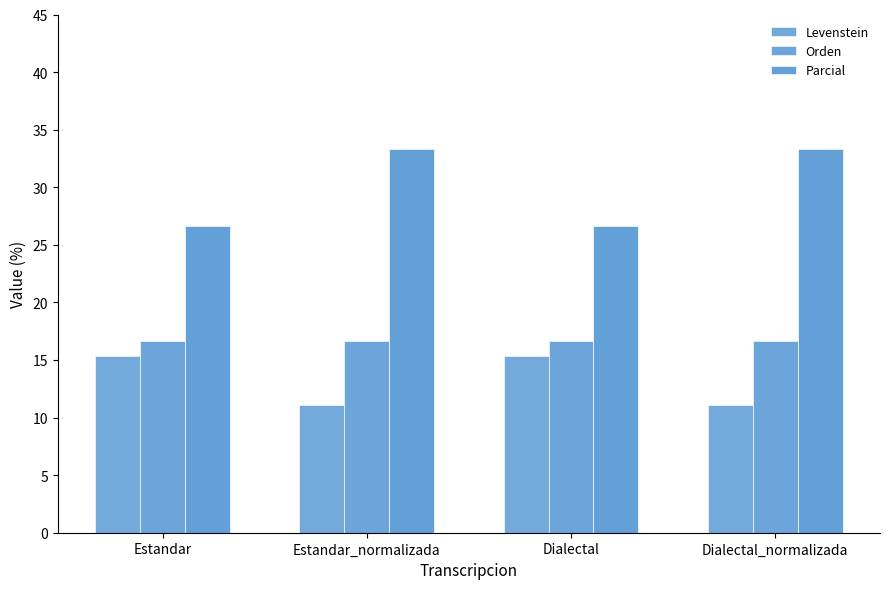

What is the sum of the Parcial values at Dialectal and Estandar_normalizada?

60.0